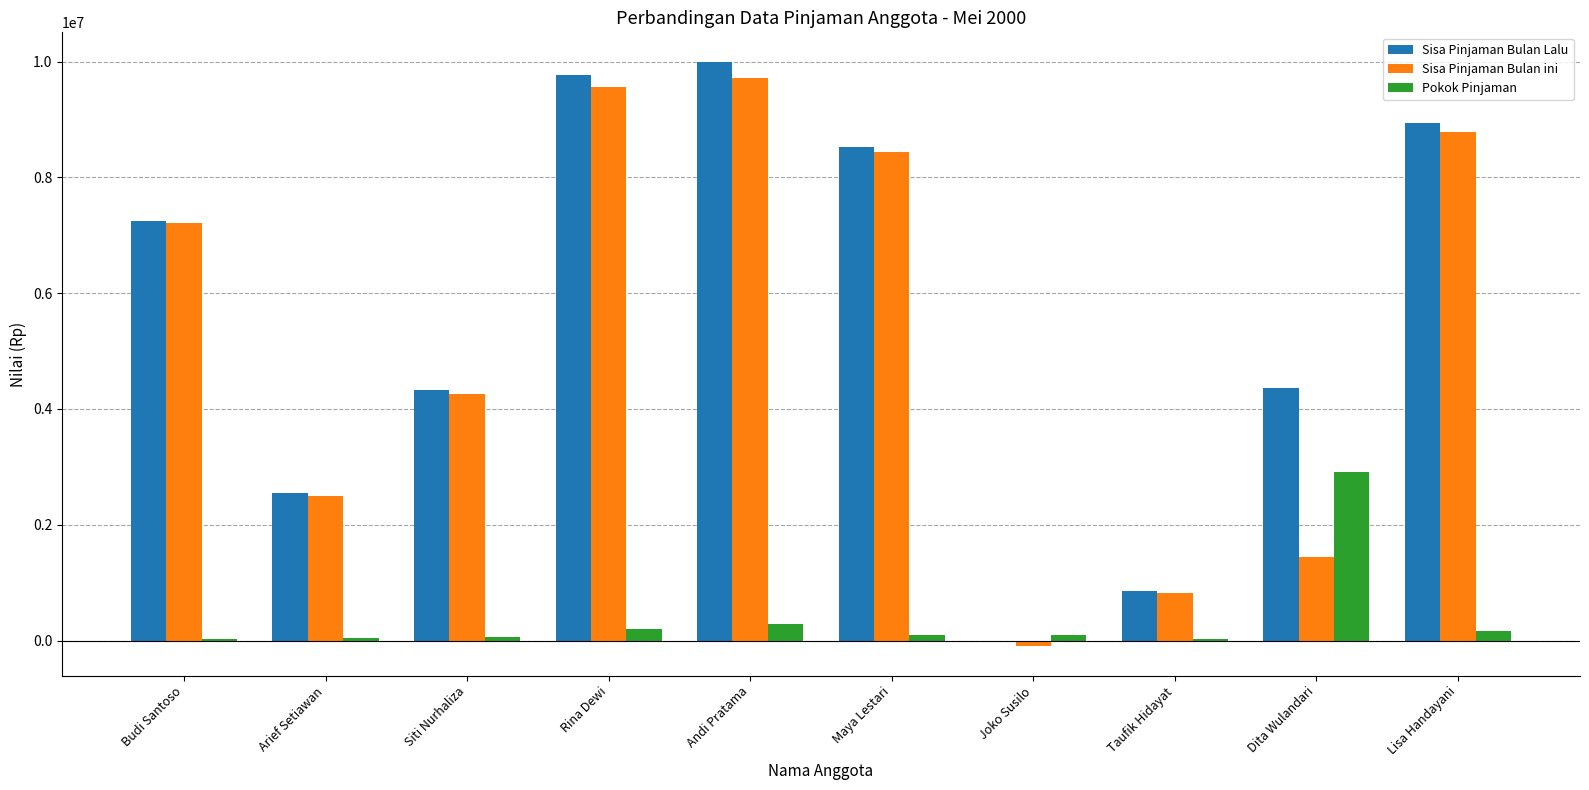

How many positive values does the Sisa Pinjaman Bulan ini series have?

9